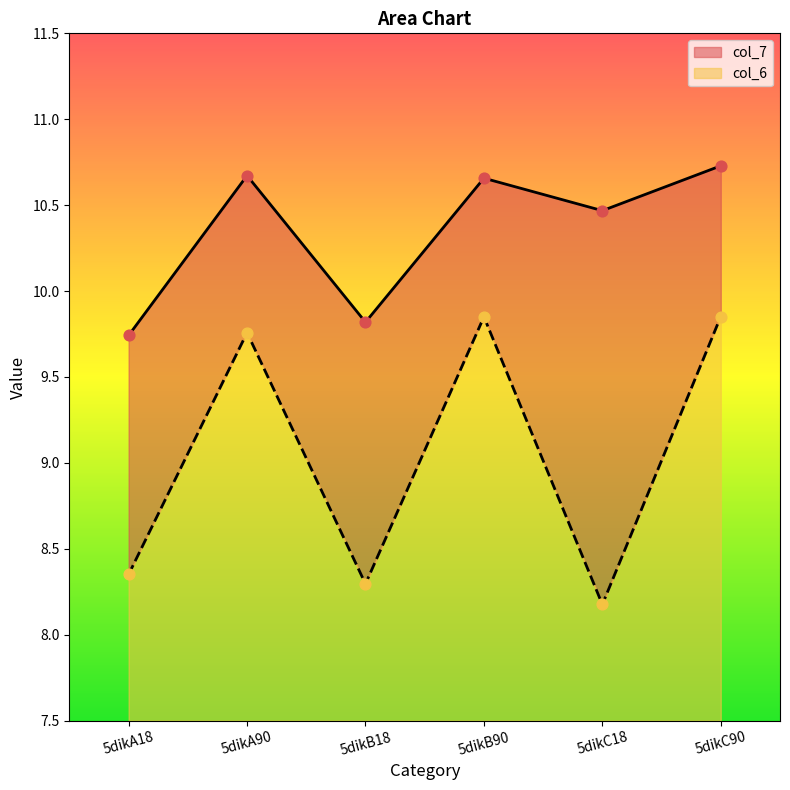

What are all the series names shown in the legend?

col_6, col_7